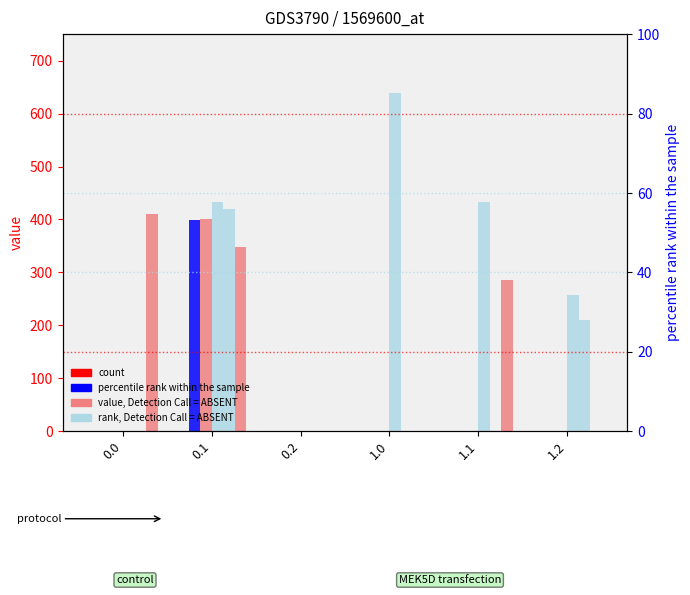

How many categories are shown in the chart?

6